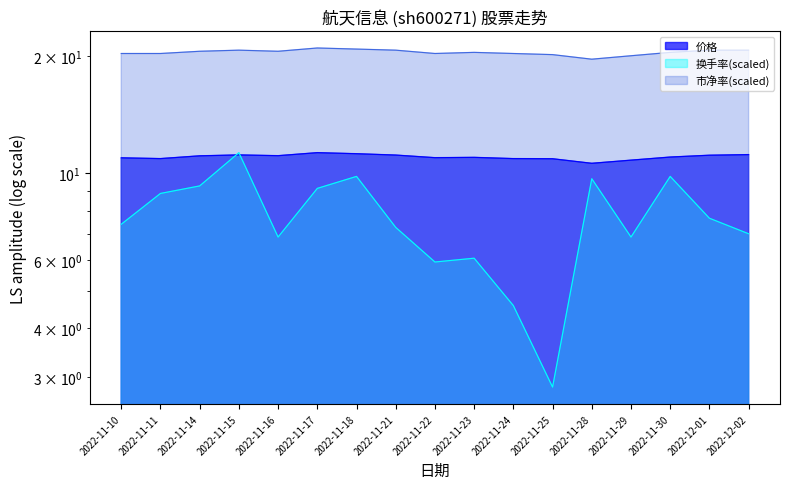

Rank the series by their maximum value, from highest to lowest.

市净率, 价格, 换手率